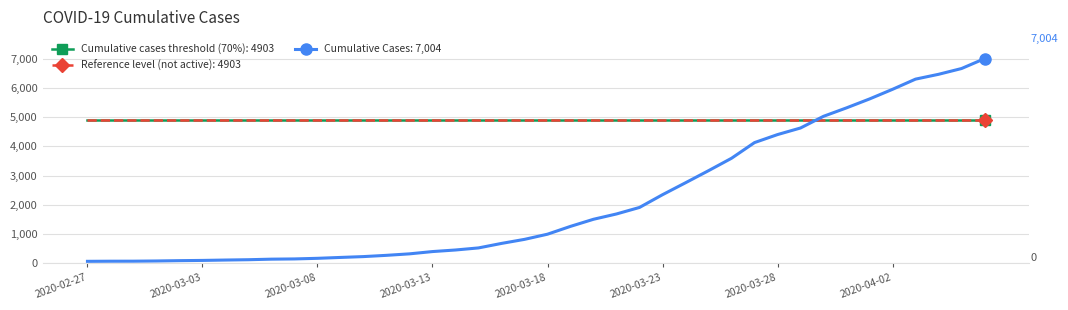

Reading right to left, transcribe all the data shown in this chart.

7004	6666	6468	6303	5954	5624	5319	5030	4630	4404	4130	3593	3168	2754	2345	1909	1686	1504	1261	993	816	677	523	452	398	320	269	226	197	167	146	138	119	108	95	87	76	69	68	64